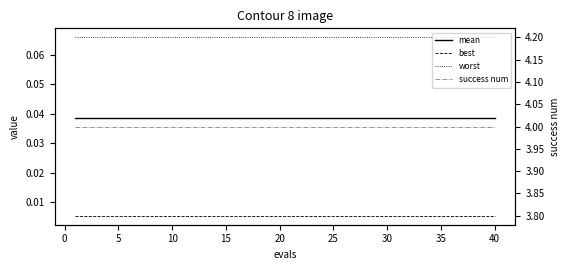

What is the value of the worst point at the 4th from the left?

0.1